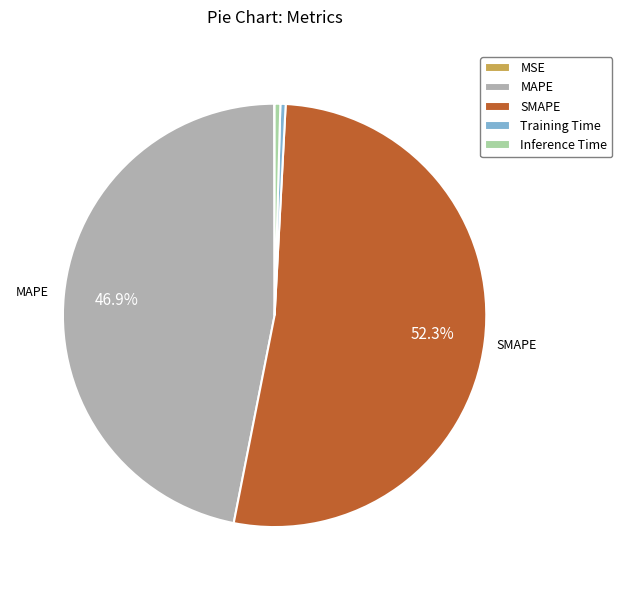

What is the largest slice in the pie chart?

SMAPE